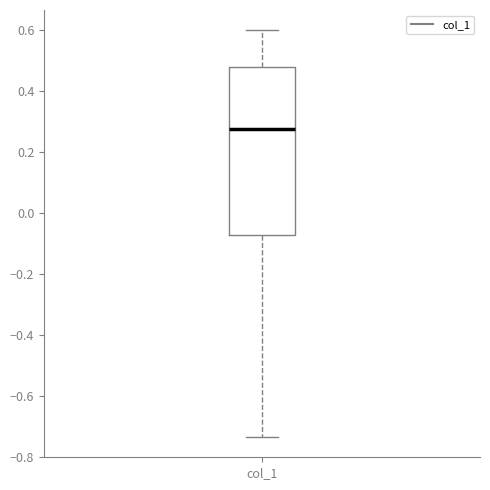

Read this box plot against the y-axis: the position of the median line, the range covered by the box, and the ends of both whiskers. The values are not printed on the chart, so give them approximately, as read against the axis.

median 0.28, box -0.08 to 0.48, whiskers -0.74 to 0.60